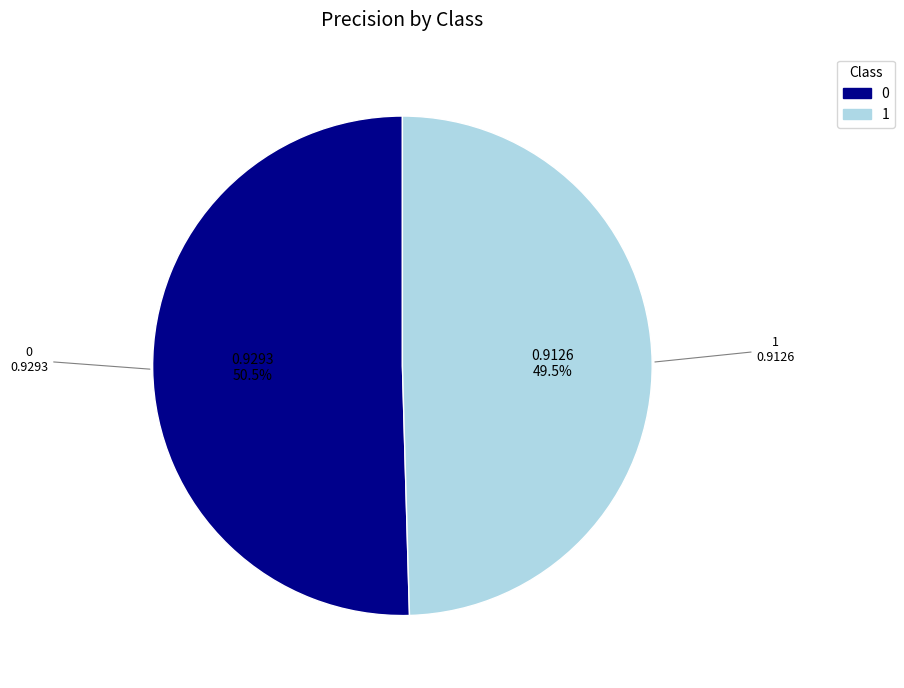

To the nearest percent, what is the average slice percentage?

50%